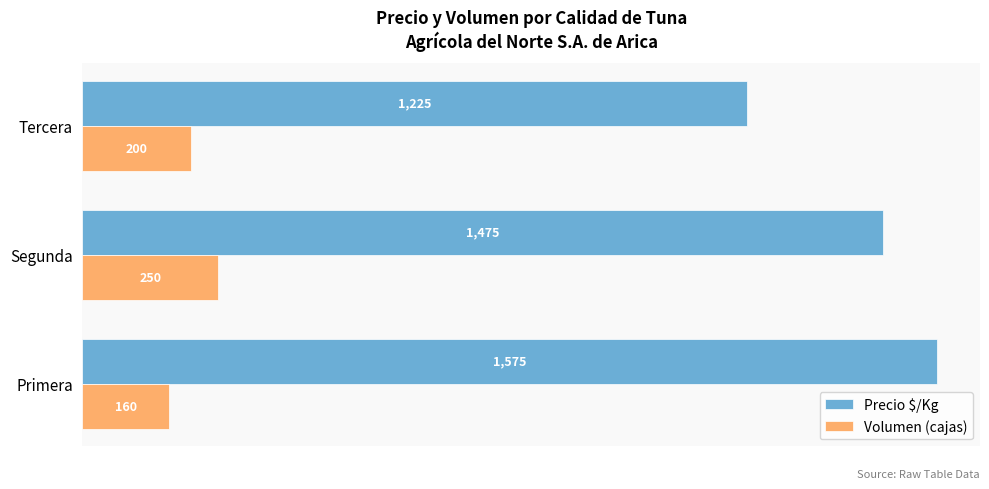

Rank the series by their maximum value, from highest to lowest.

Precio $/Kg, Volumen (cajas)